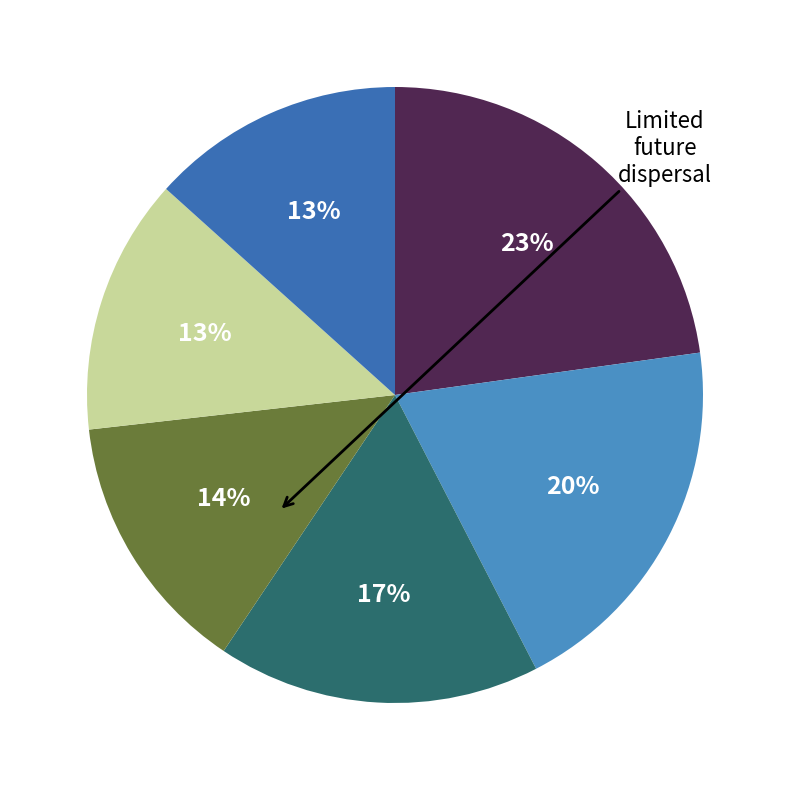

How many slices are in this pie chart?

6